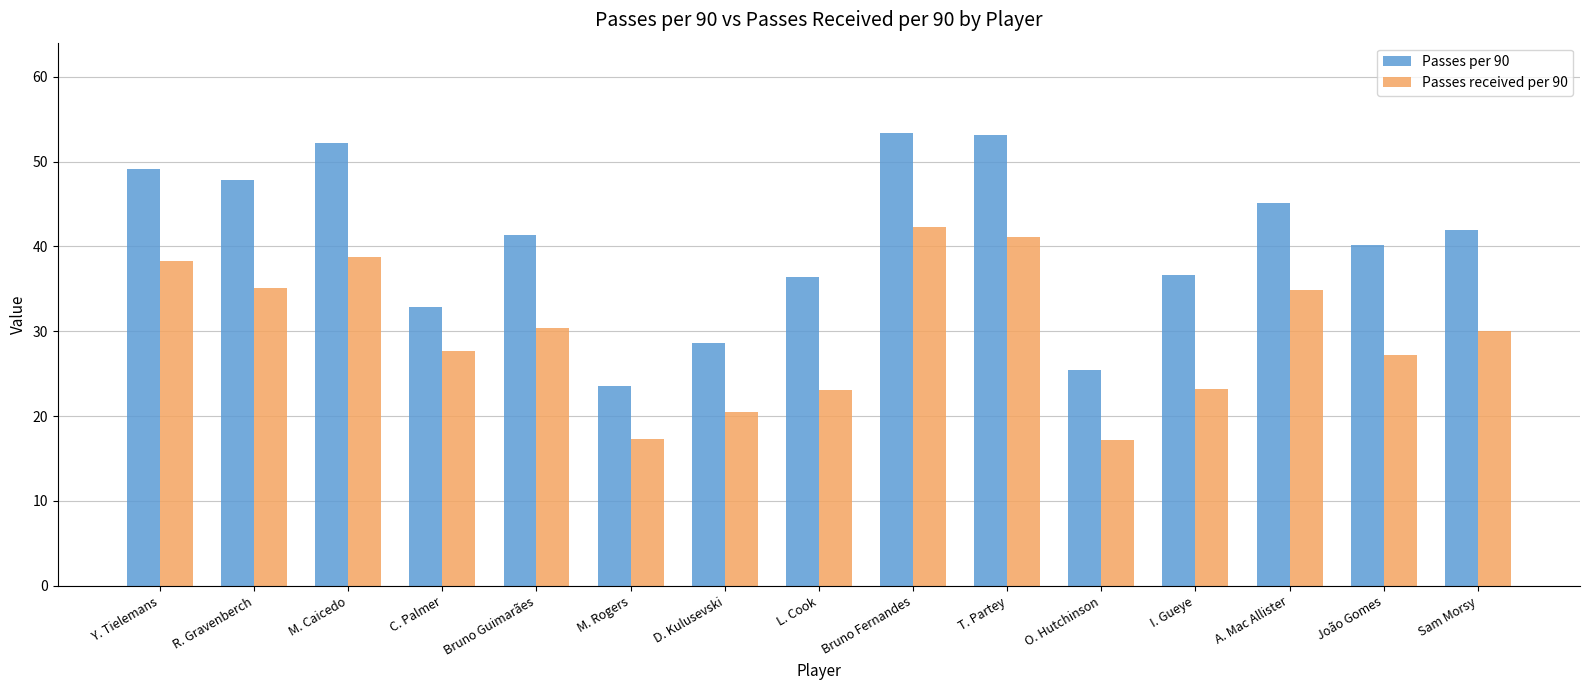

At M. Caicedo, list the series in order from smallest to largest.

Passes received per 90, Passes per 90